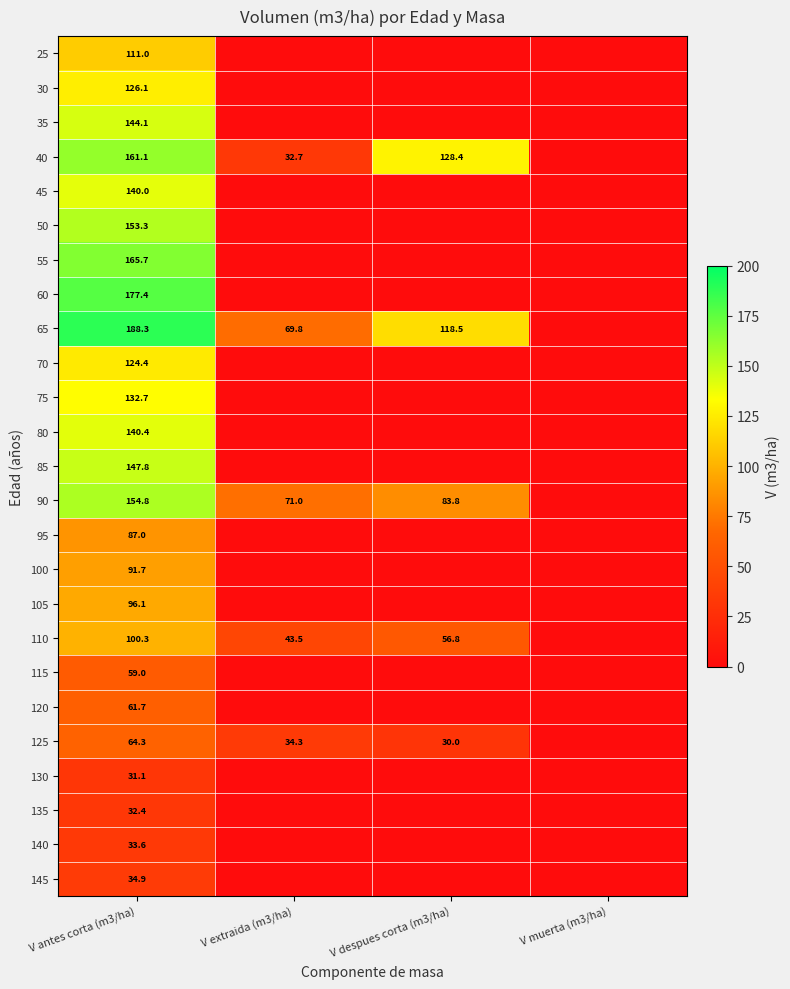

Rank the series at V antes corta (m3/ha) from lowest to highest value.

130, 135, 140, 145, 115, 120, 125, 95, 100, 105, 110, 25, 70, 30, 75, 45, 80, 35, 85, 50, 90, 40, 55, 60, 65